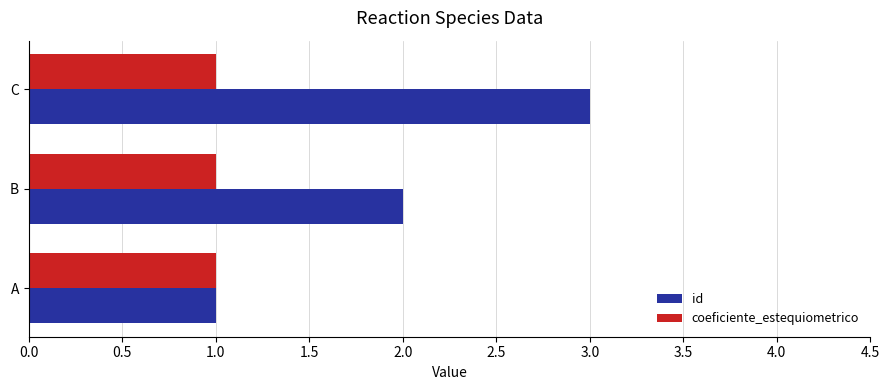

True or false: coeficiente_estequiometrico has a value of 1 at C.

True